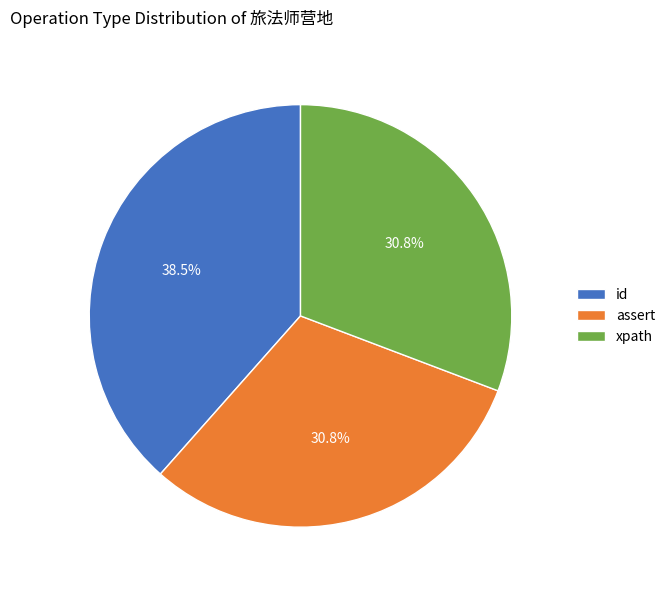

Approximately how many times larger is the value at xpath compared to assert?

1.0